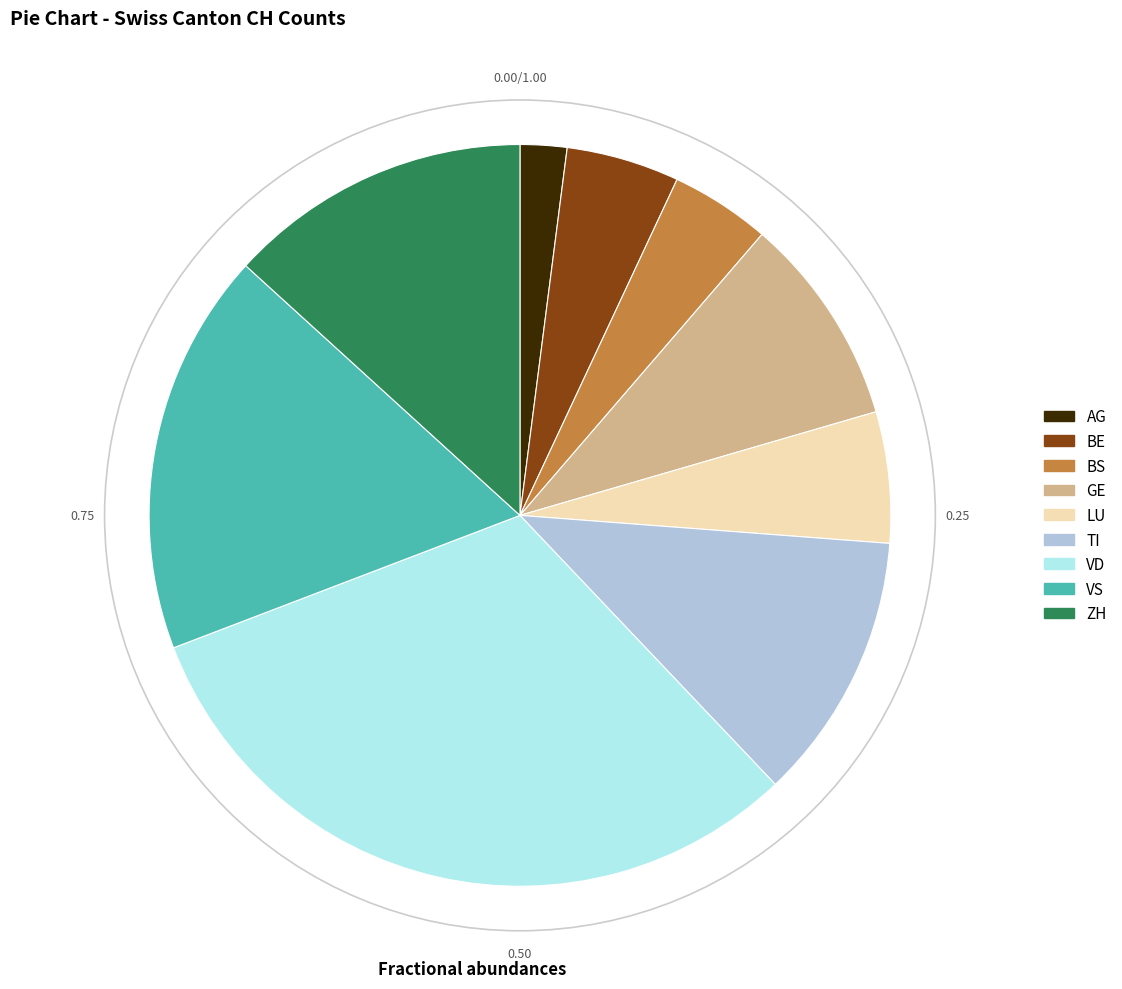

Is there any slice that represents more than half of the pie?

No